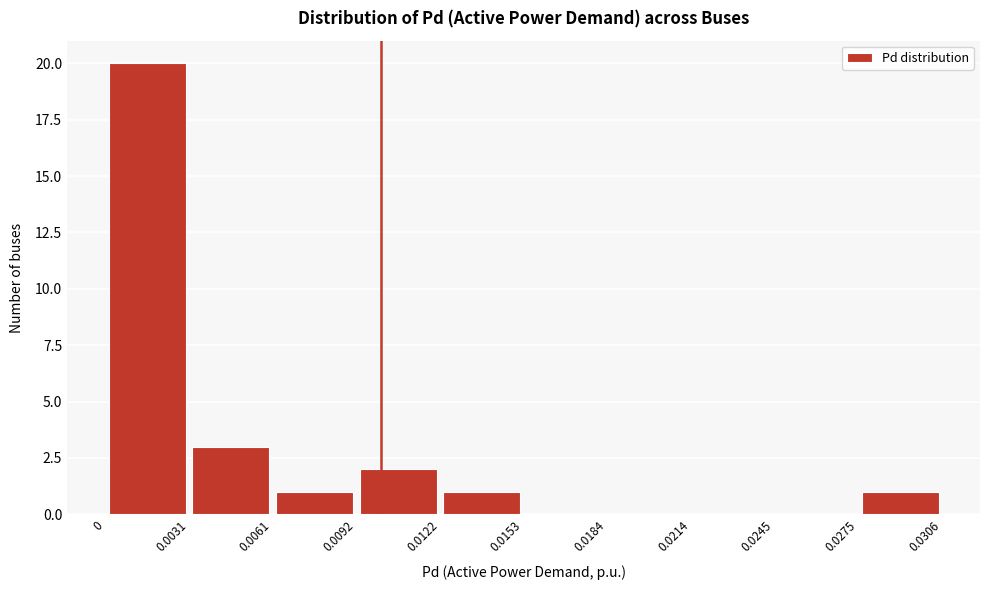

How tall is the bar that spans 0.0122 to 0.0153 on the x-axis? The values are not printed on the chart, so give them approximately, as read against the axis.

1